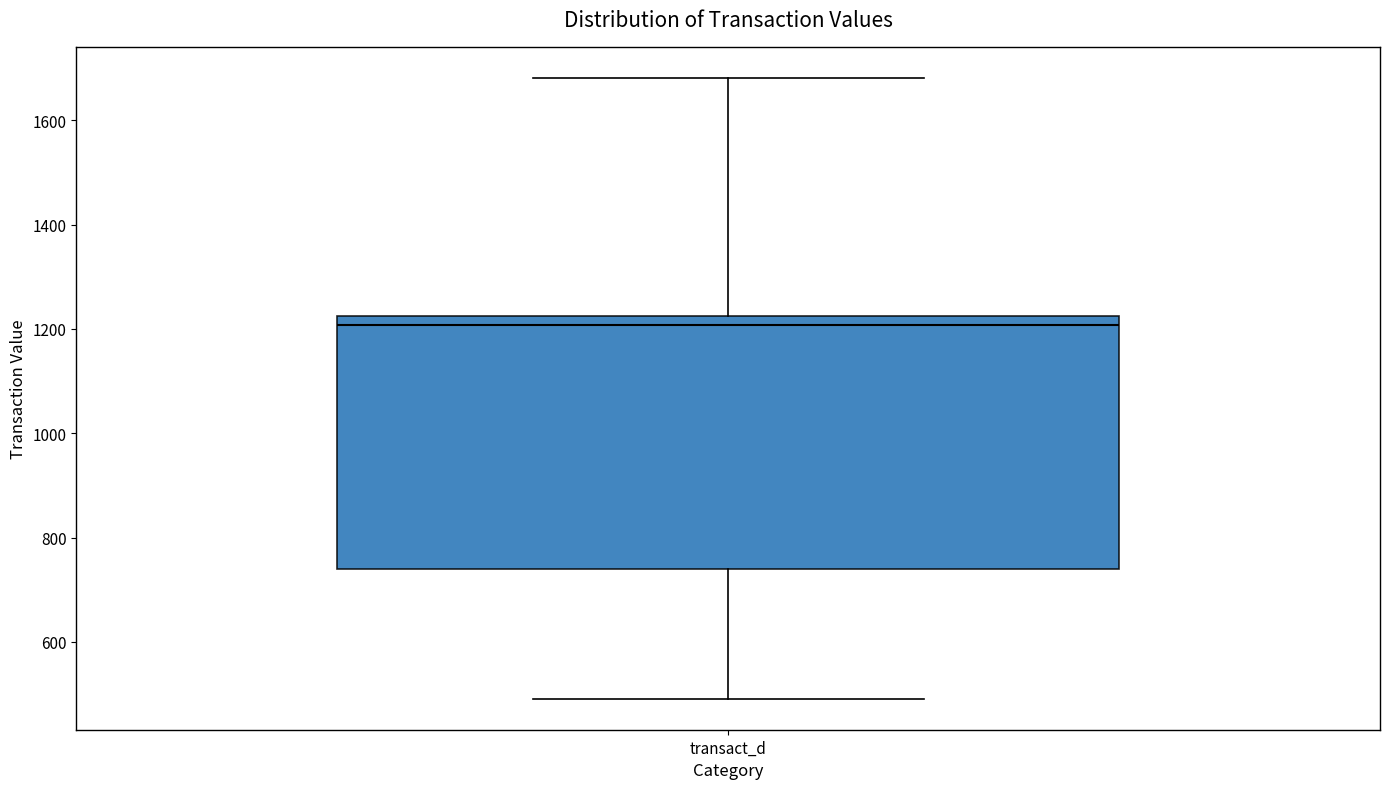

Transcribe this box plot: give where the median line is, the range the box spans, and where the two whiskers end, as read against the y-axis. The values are not printed on the chart, so give them approximately, as read against the axis.

median 1200, box 740 to 1220, whiskers 500 to 1680